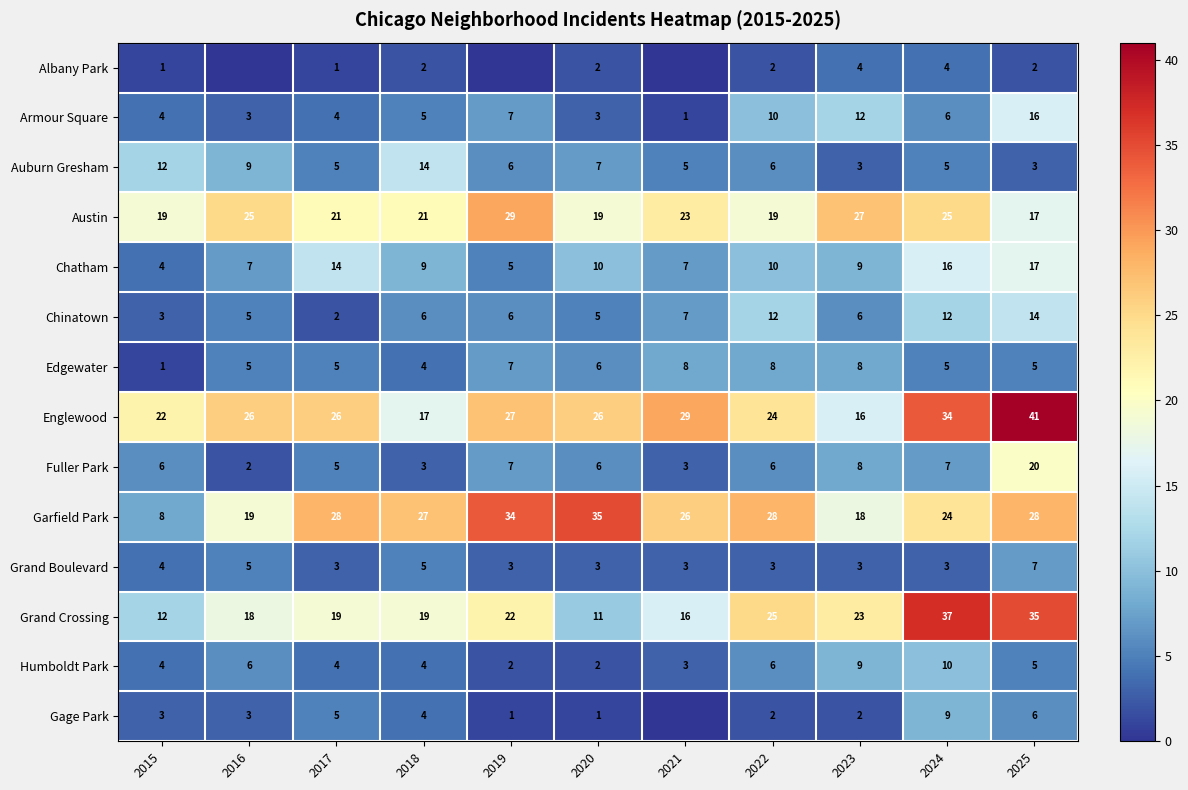

Where does the Auburn Gresham series first go above 6?

2015